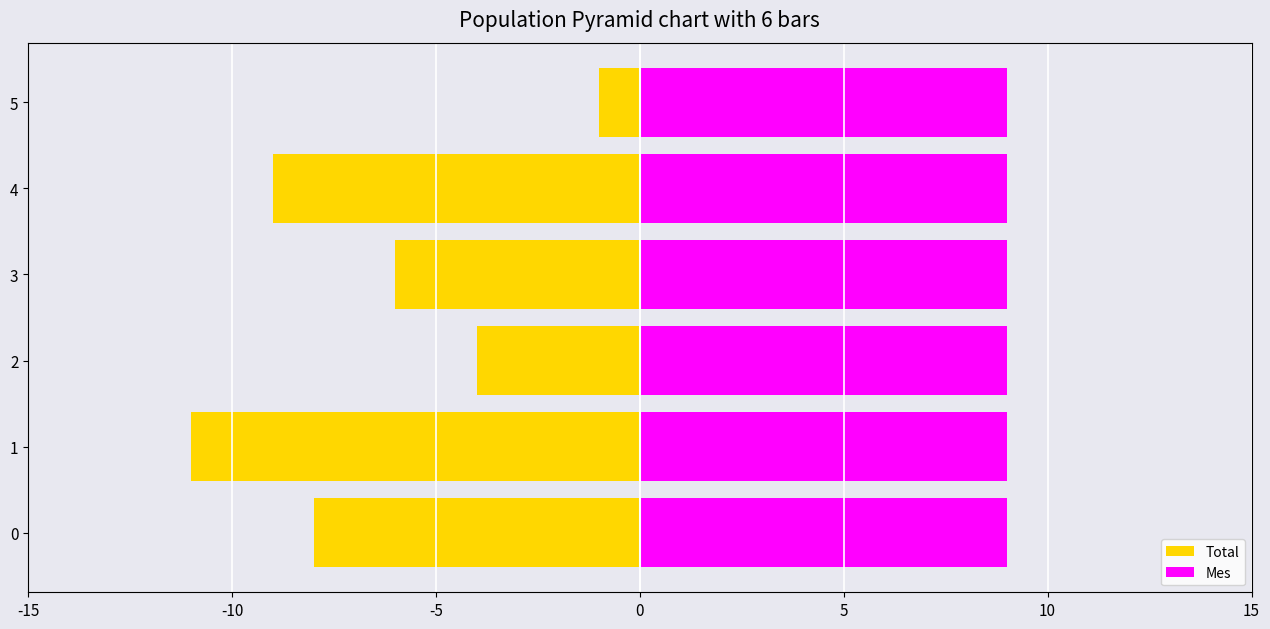

The value of Total at 5 is -0.6. True or false?

False